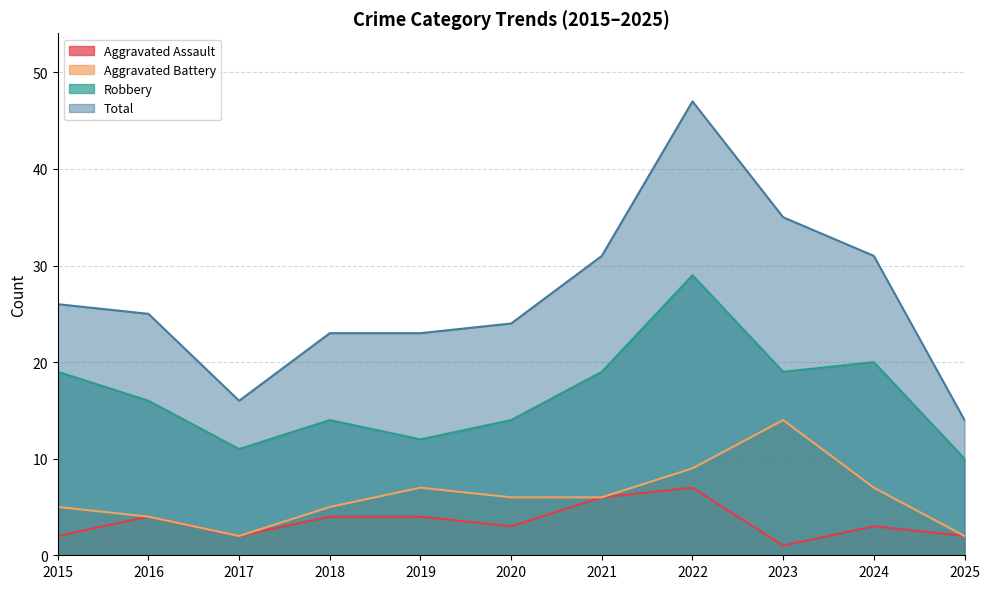

Count the Aggravated Assault values in the range 2 to 4.

8